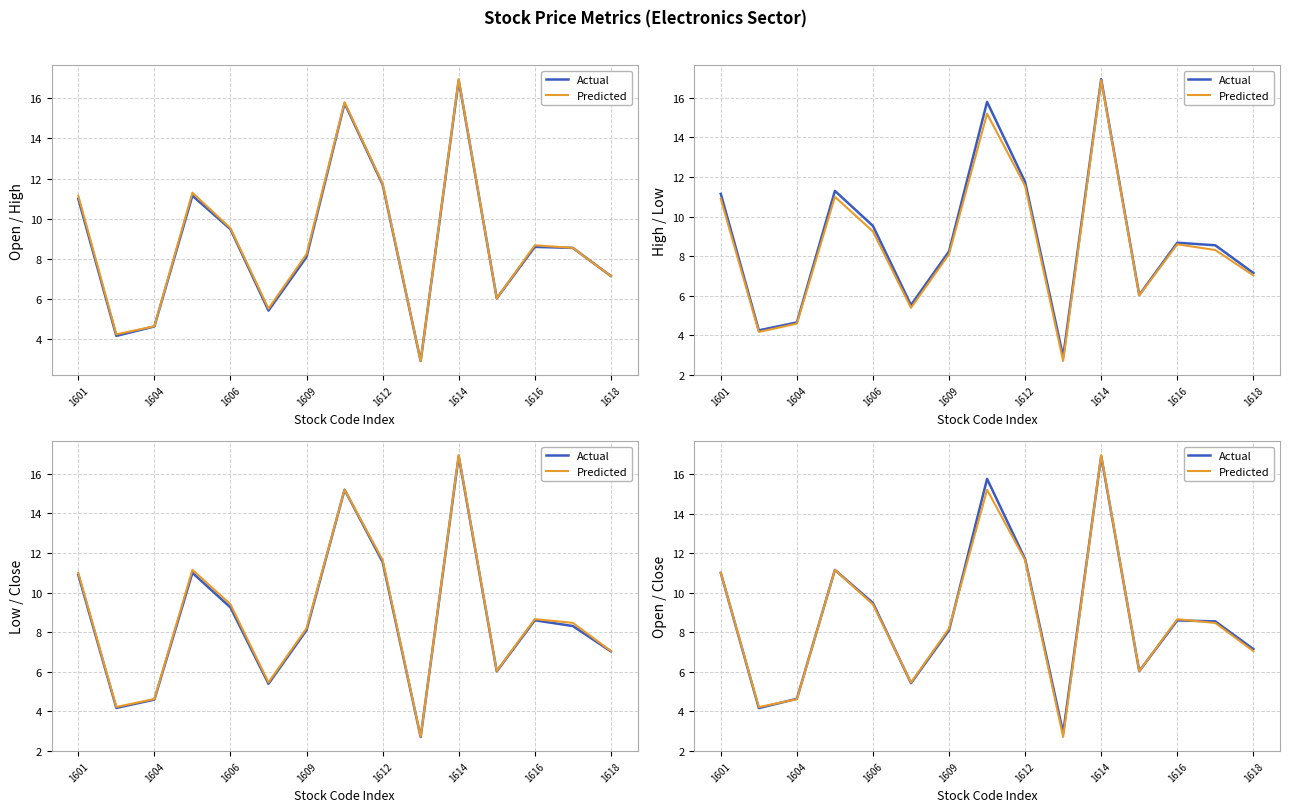

What is the difference between the highest and lowest values at 1614?

0.1